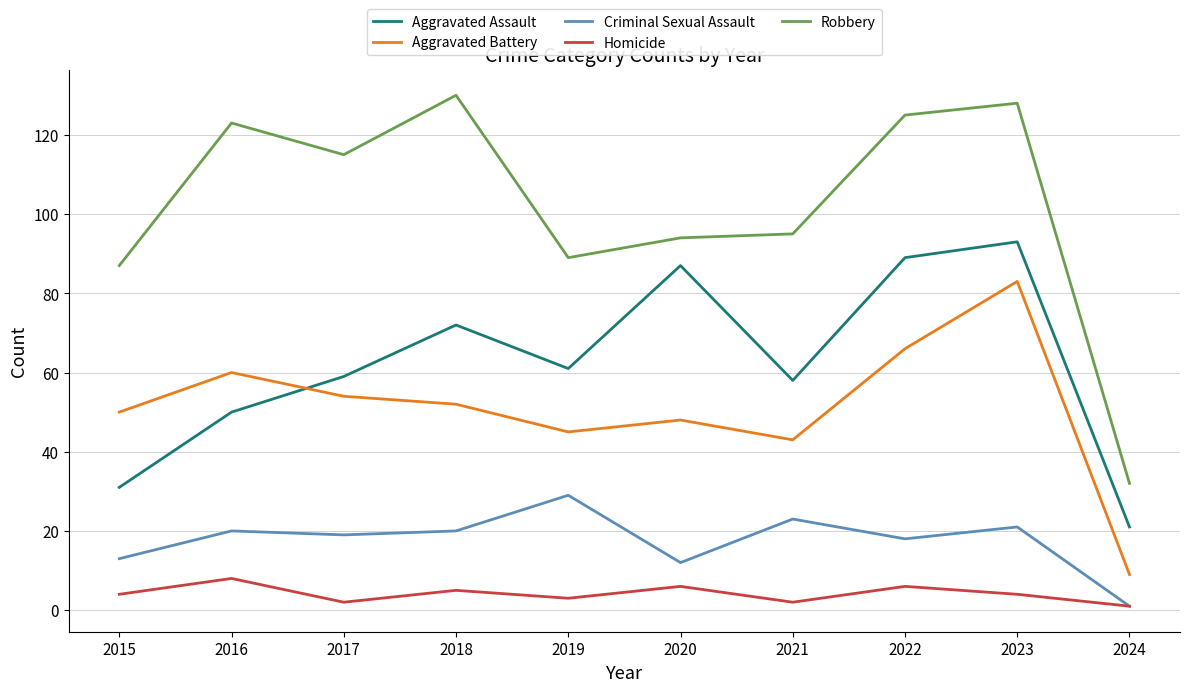

True or false: Aggravated Assault and Robbery cross at least once.

False